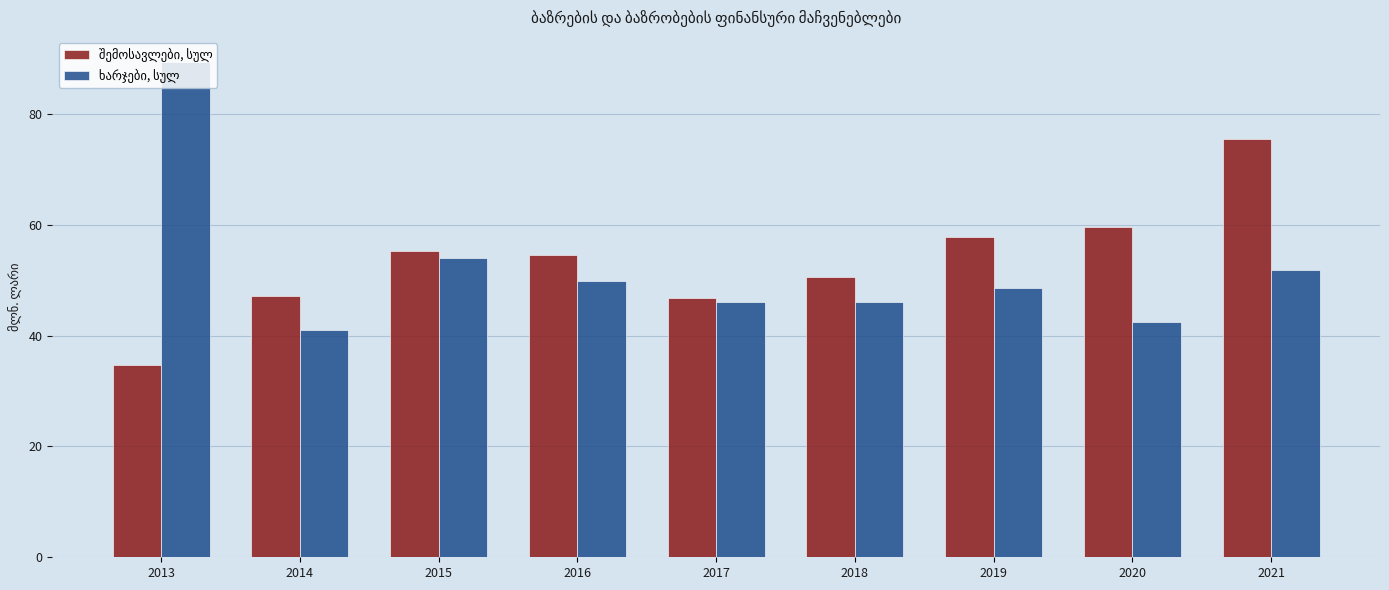

How many groups of bars are there?

9